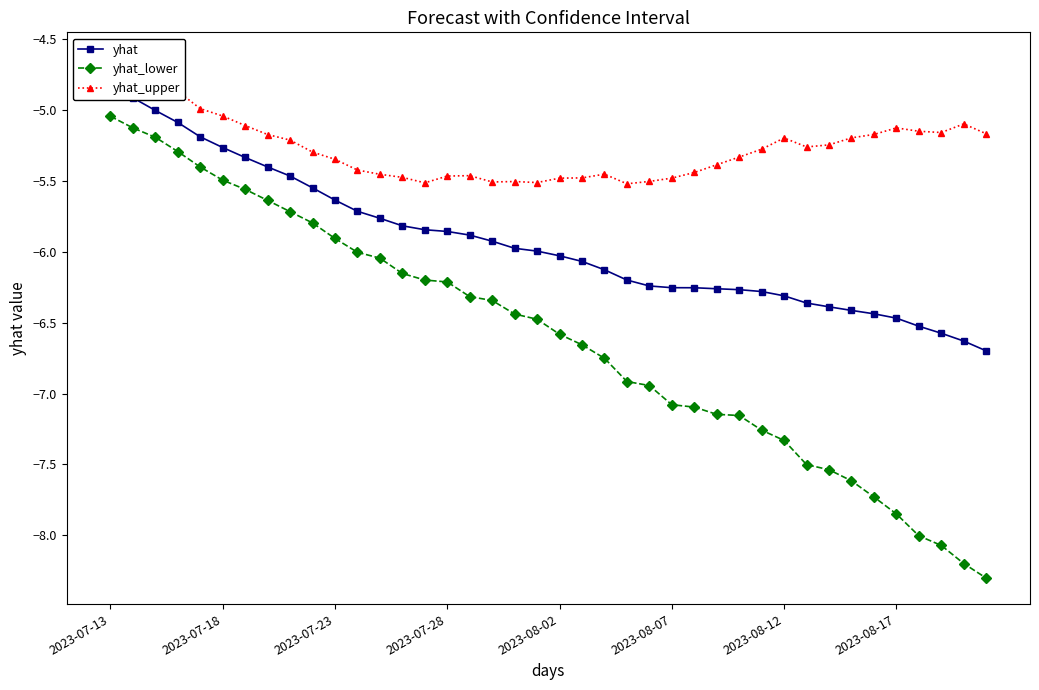

Where does the yhat_lower series first go above -6?

2023-07-13